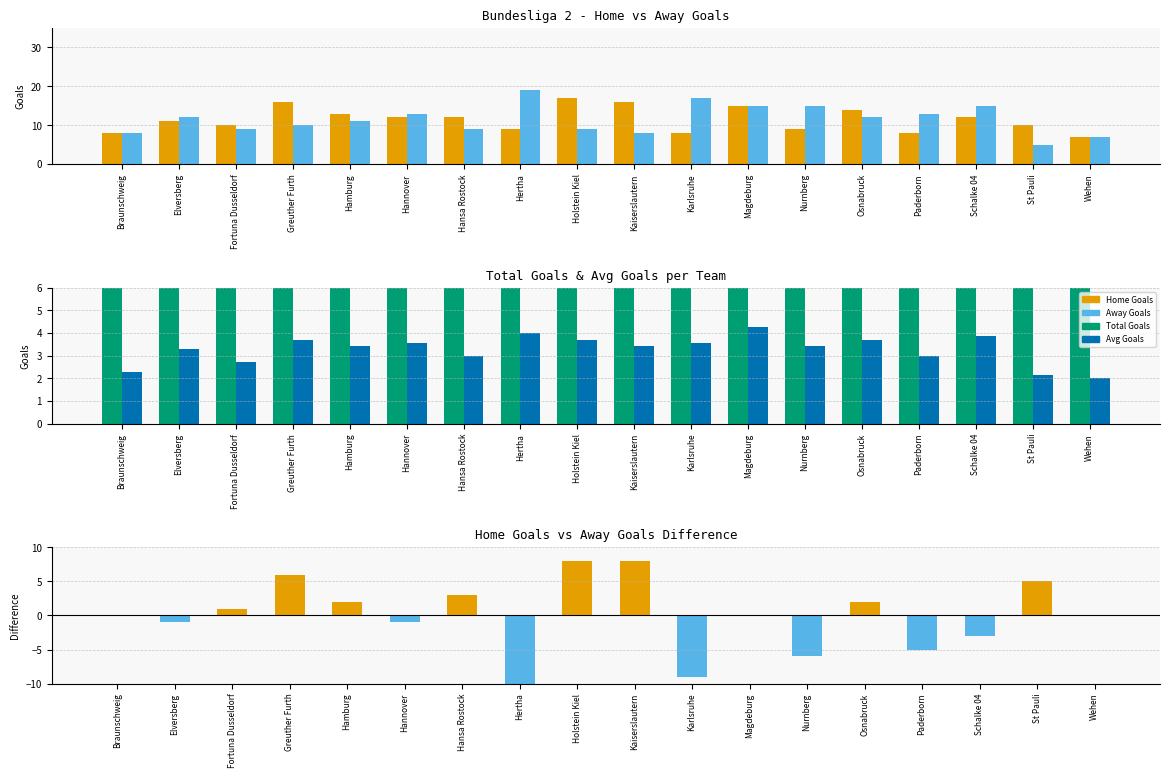

What is the minimum value shown in the chart?

-10.0